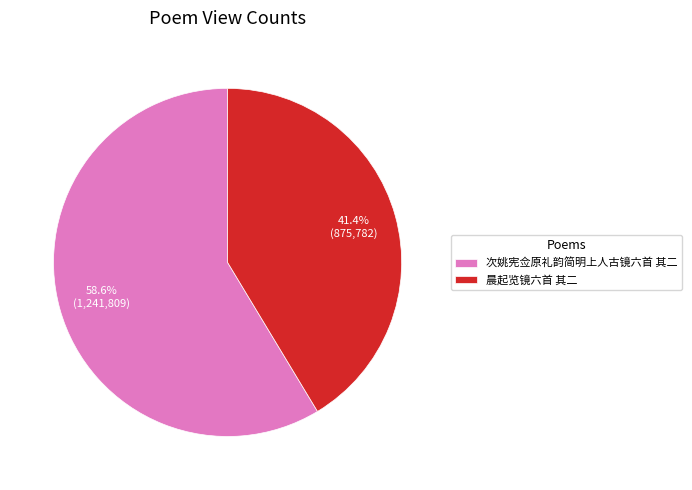

Is there any slice that represents more than half of the pie?

Yes